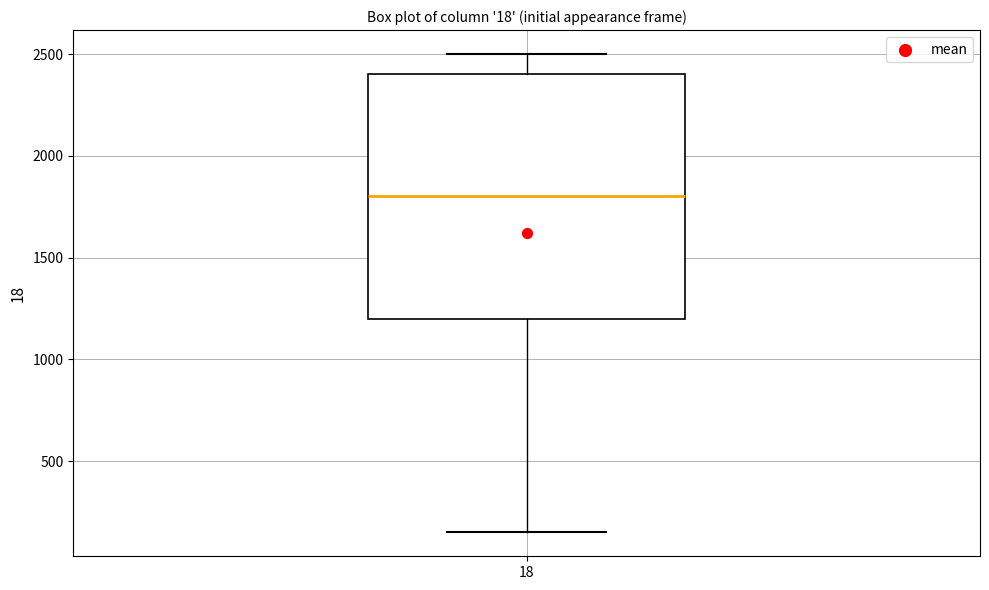

Transcribe this box plot: give where the median line is, the range the box spans, and where the two whiskers end, as read against the y-axis. The values are not printed on the chart, so give them approximately, as read against the axis.

median 1800, box 1200 to 2400, whiskers 150 to 2500